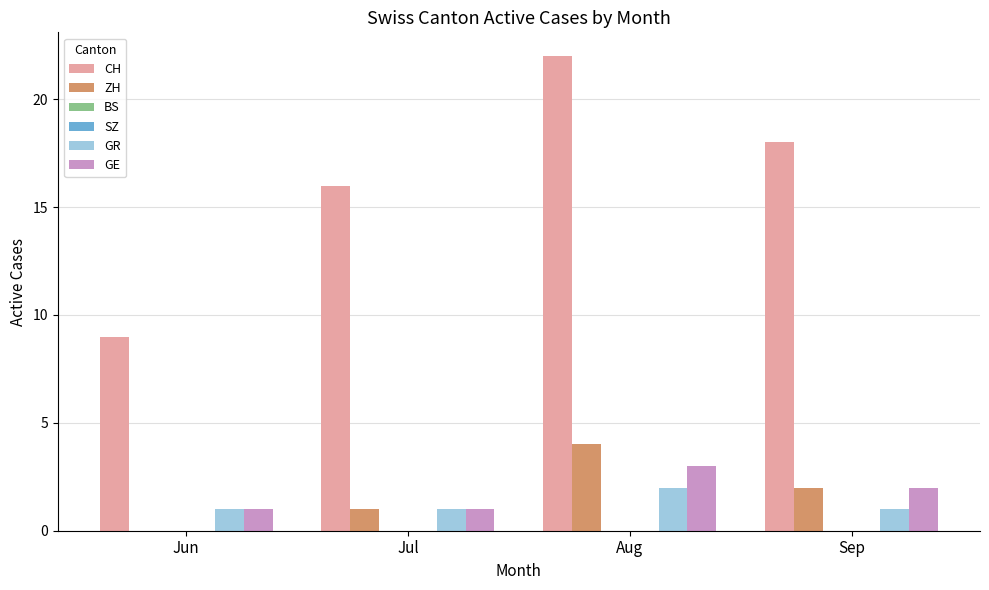

What are all the series names shown in the legend?

CH, ZH, BS, SZ, GR, GE